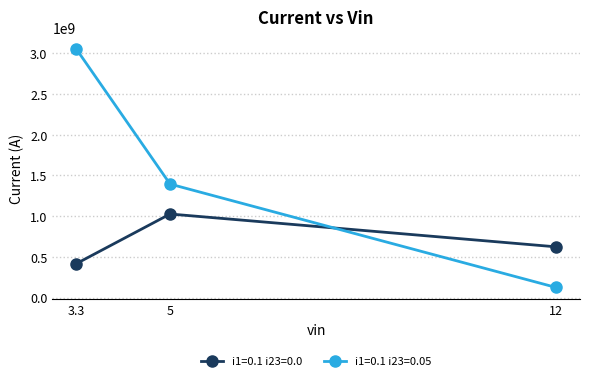

What is the difference between the highest and lowest values at 3.3?

2636943235.5